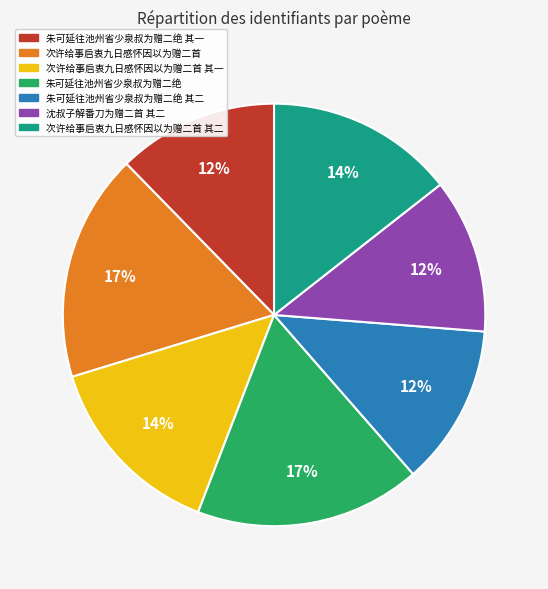

Is there any slice that represents more than half of the pie?

No